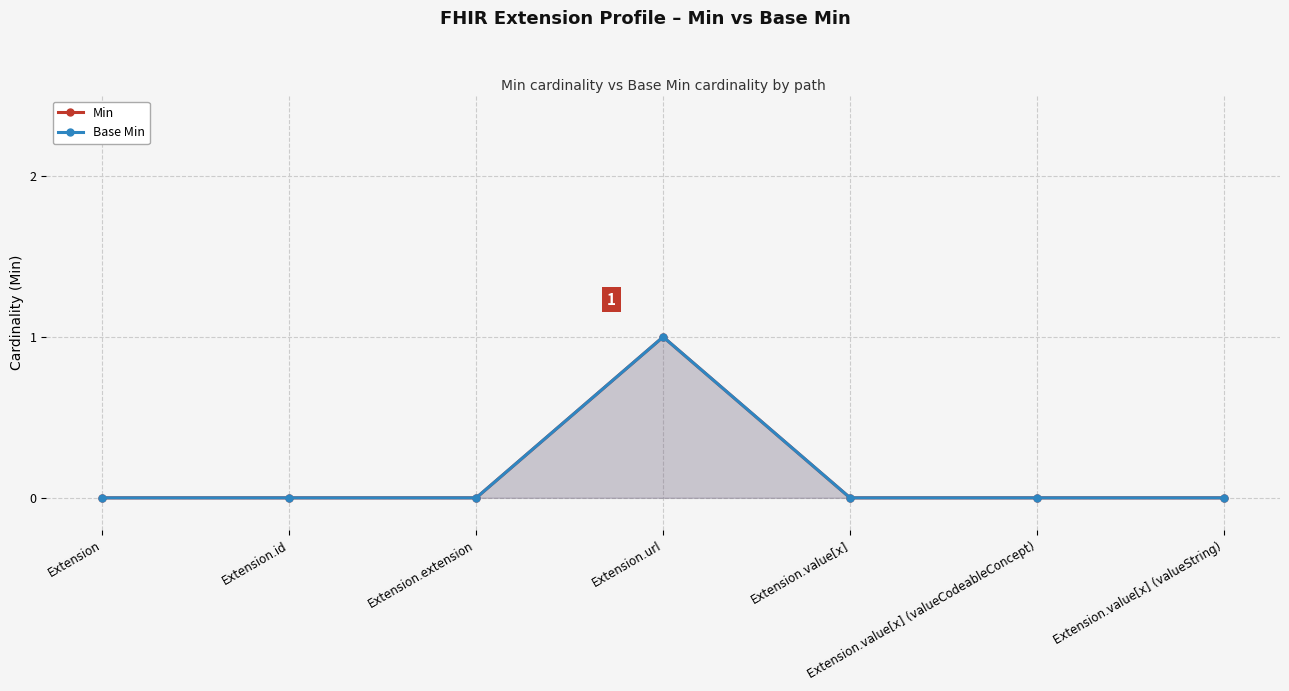

Where is Min nearest to the value 0?

Extension